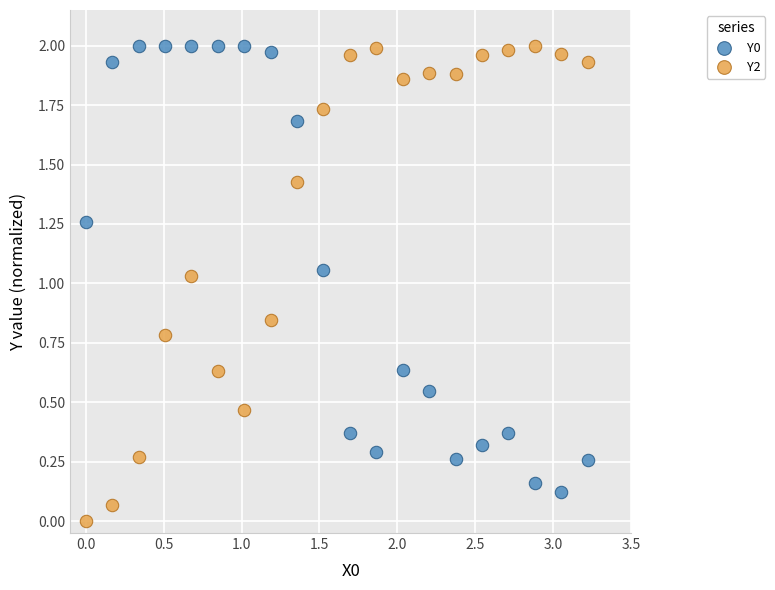

Which series has the widest spread of Y values?

Y2